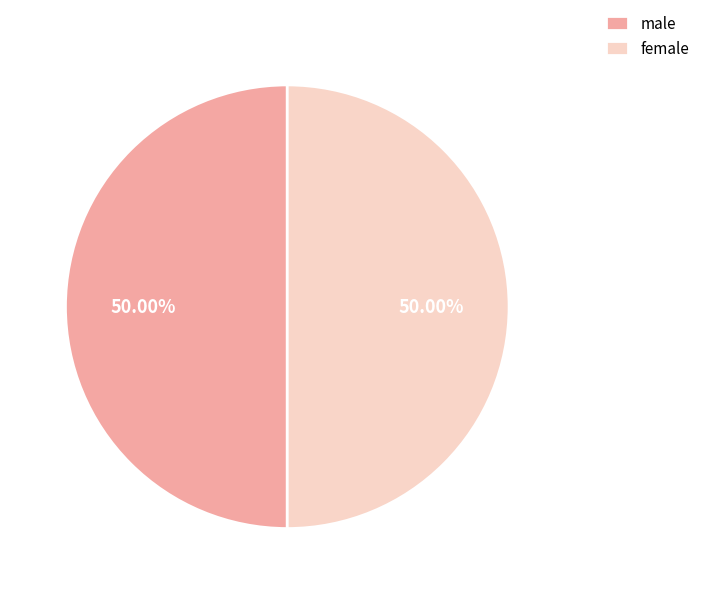

Combined, do female and male account for over 50%?

Yes